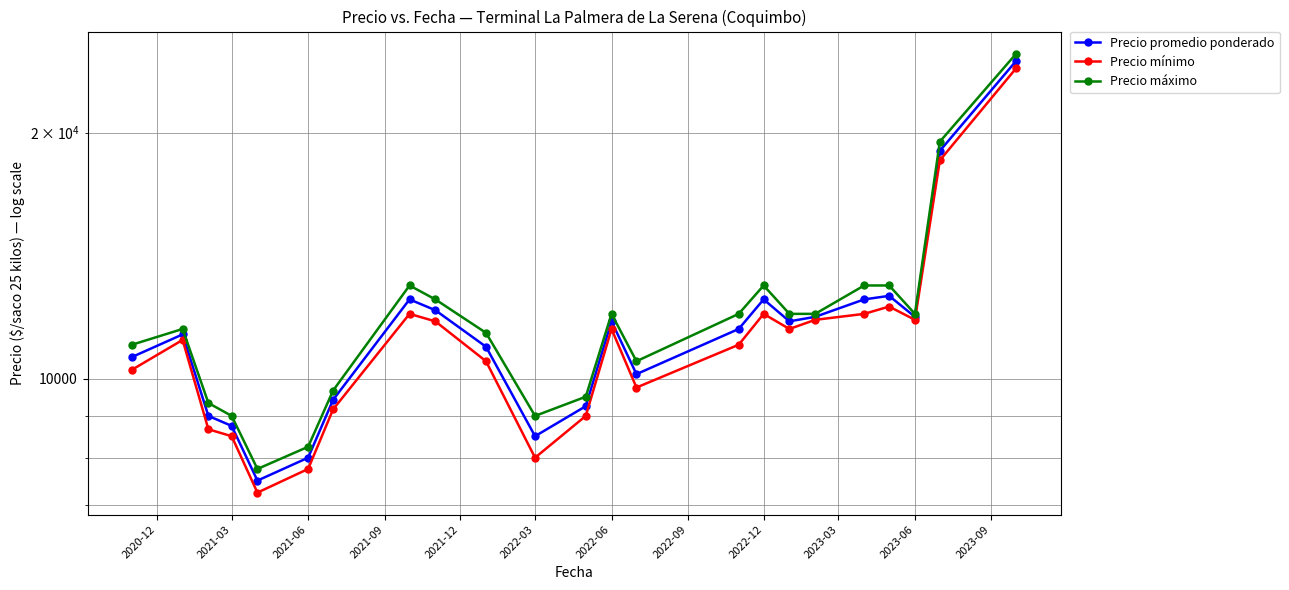

Is this an area chart (filled region under the line)?

No